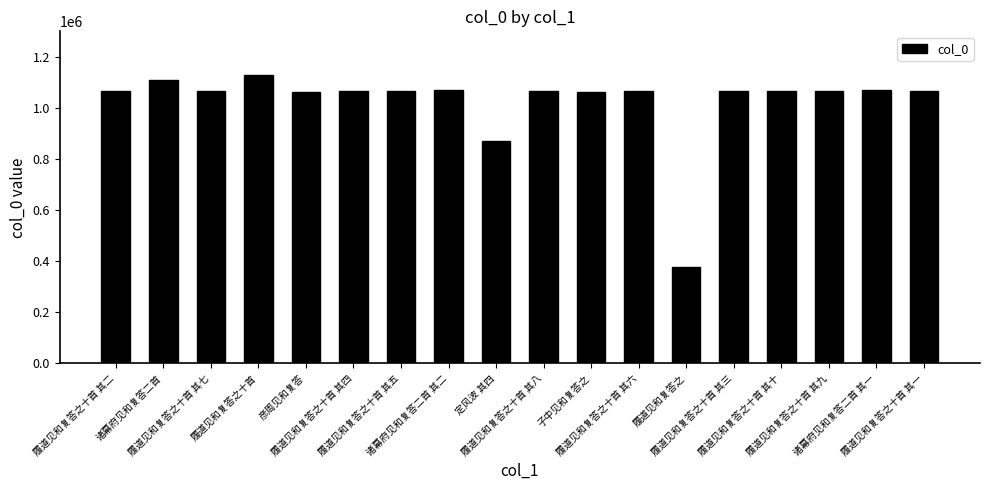

Count the number of data series in this chart.

1